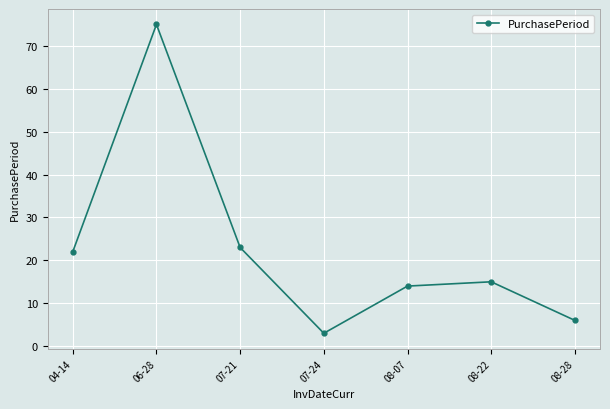

How many categories are shown in the chart?

7